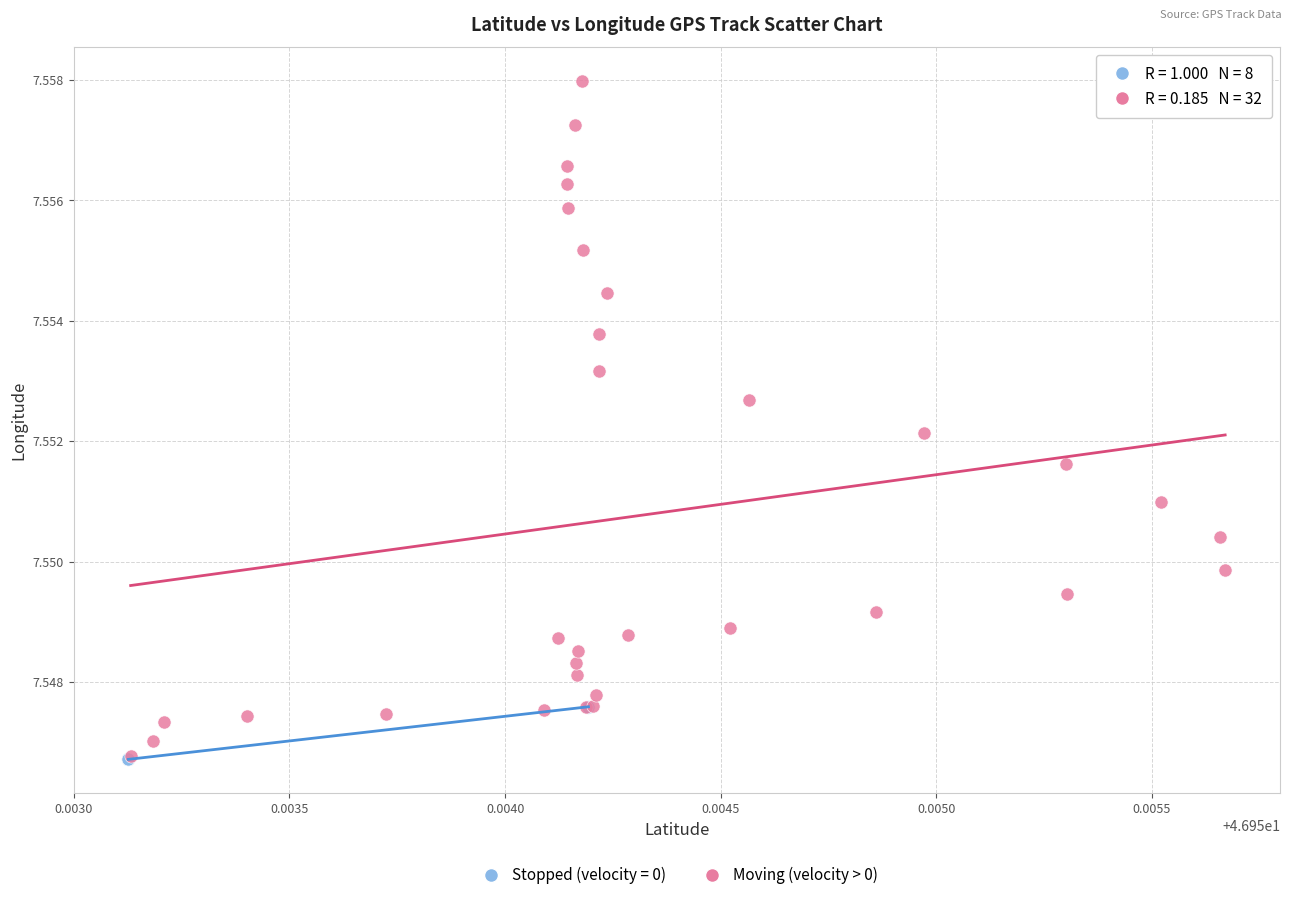

Which series contains the highest Y value?

Moving (velocity > 0)